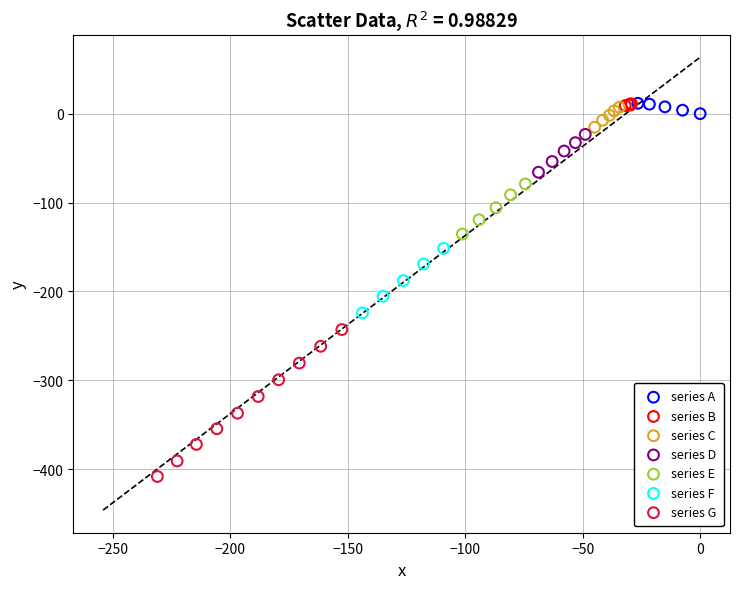

Which series has the largest Y range (max minus min)?

series G